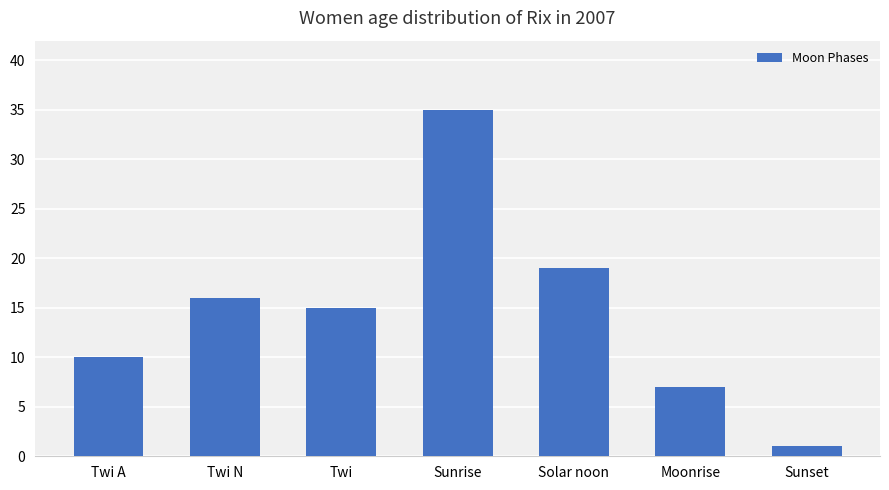

Does the chart contain stacked bars?

No